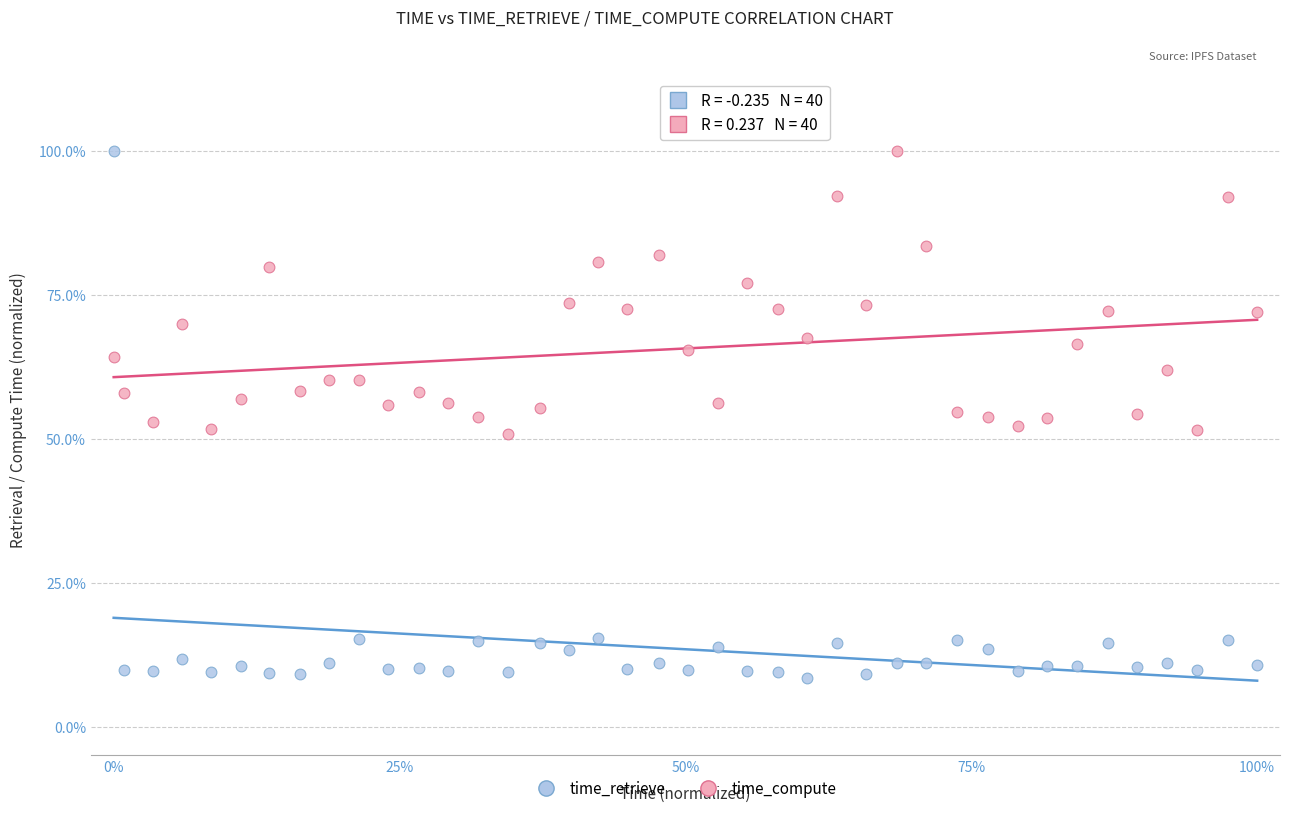

What are all the series names shown in the legend?

time_retrieve, time_compute